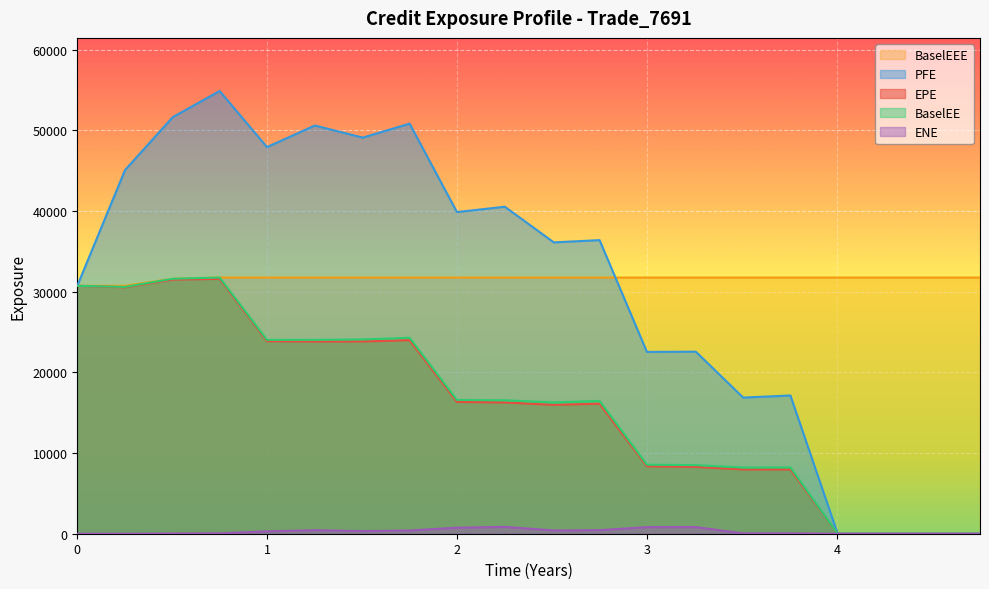

List the series in order of their peak value, lowest first.

ENE, EPE, BaselEE, BaselEEE, PFE